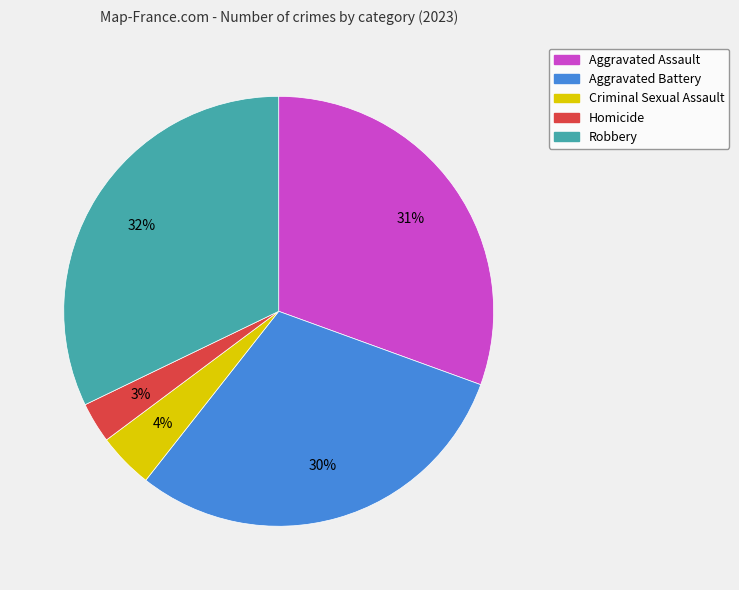

Is the sum of Aggravated Assault and Homicide greater than half?

No